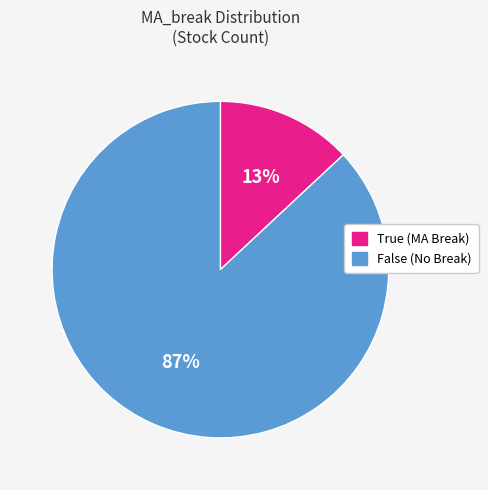

Which category has the smallest portion of the pie?

True